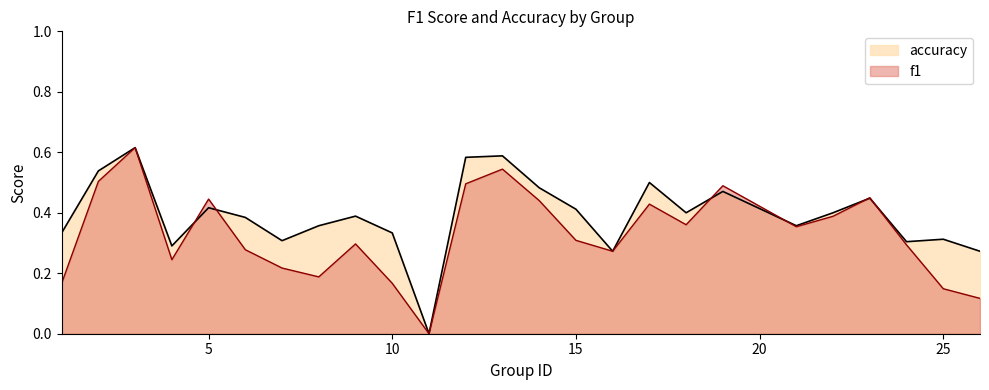

Rank the series by their average value, from highest to lowest.

accuracy, f1